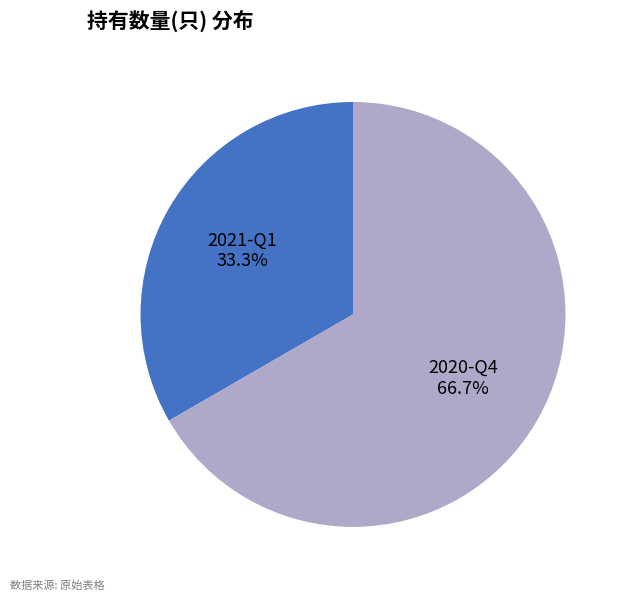

To the nearest percent, what is the difference between the largest and smallest slice percentages?

33%